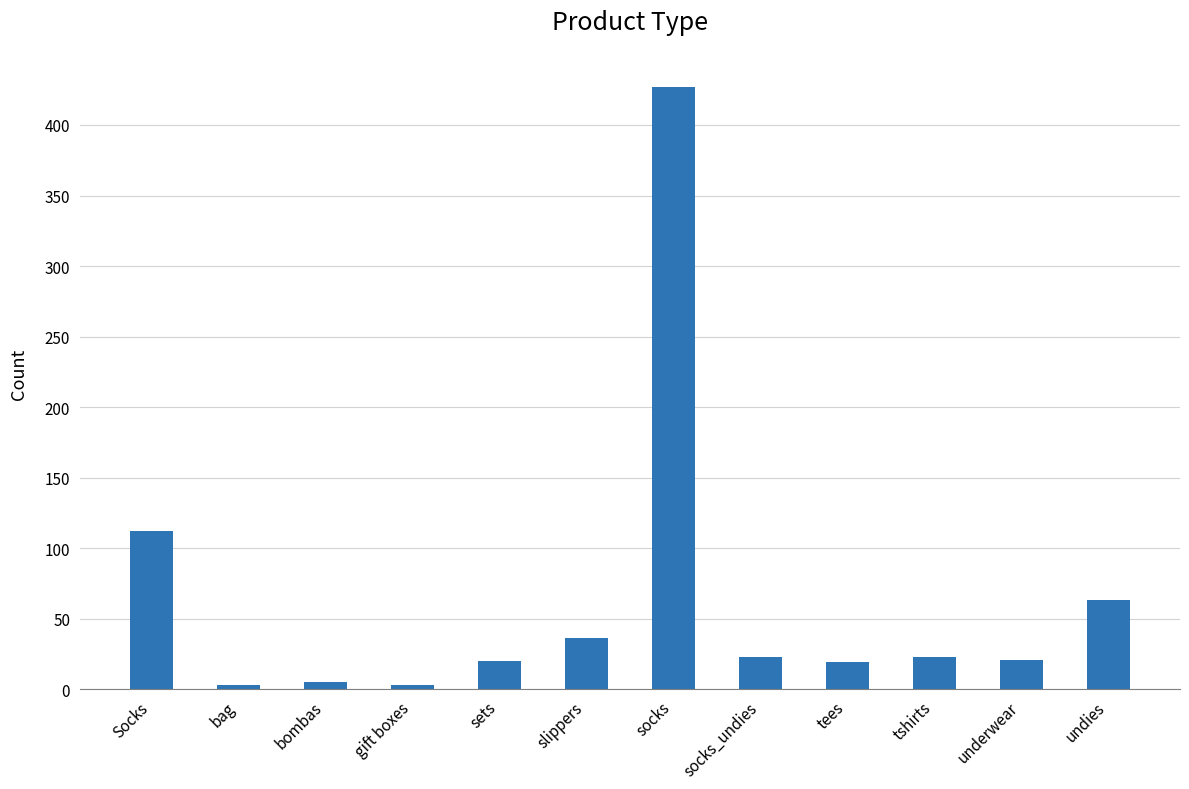

What is the label of the 2nd bar from the right?

underwear